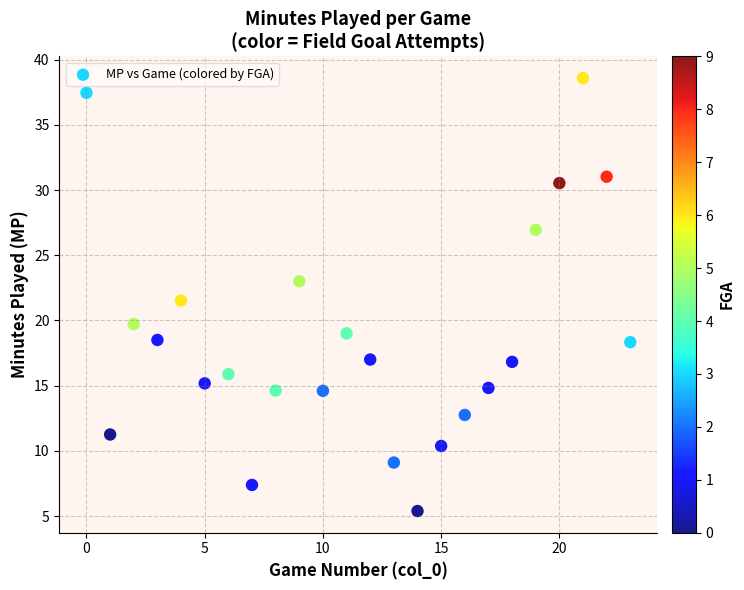

What Y value in the scatter plot is closest to 21?

21.5